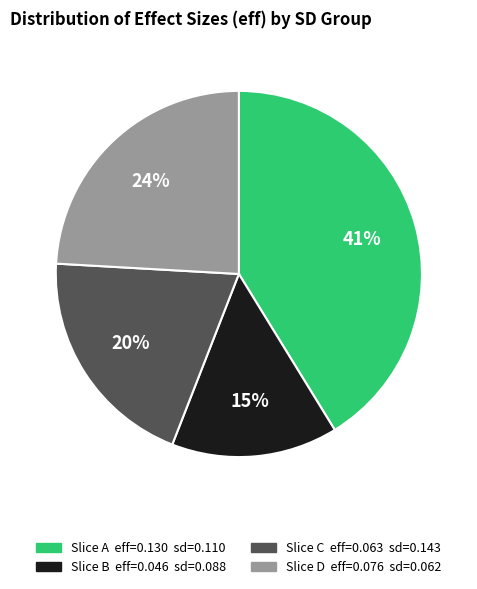

To the nearest percent, what is the difference between the Slice D eff=0.076 sd=0.062 and Slice B eff=0.046 sd=0.088 slice percentages?

9%